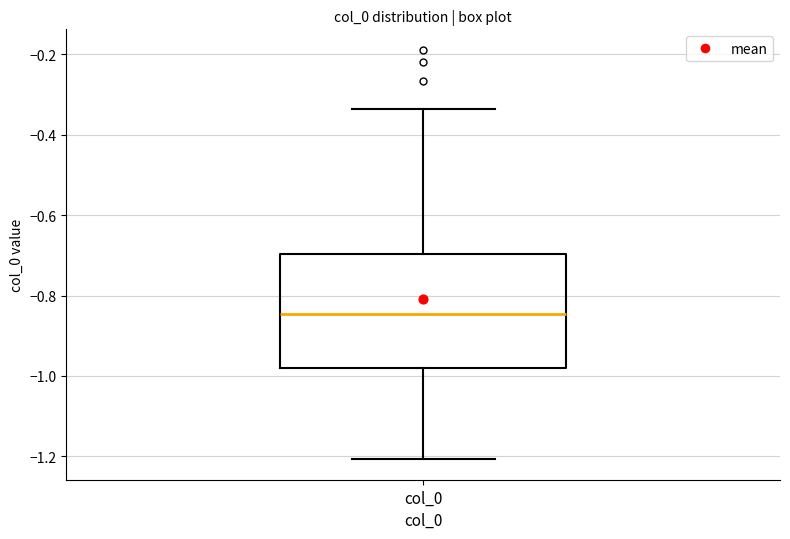

Read this box plot against the y-axis: the position of the median line, the range covered by the box, and the ends of both whiskers. The values are not printed on the chart, so give them approximately, as read against the axis.

median -0.84, box -0.98 to -0.70, whiskers -1.20 to -0.34